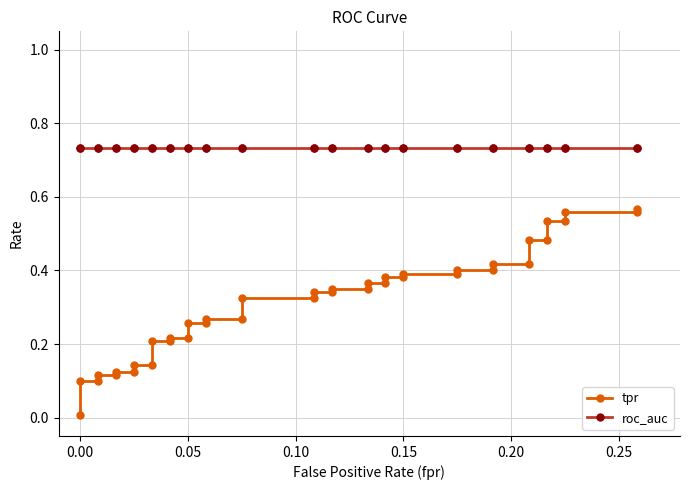

What is the maximum value for roc_auc?

0.7